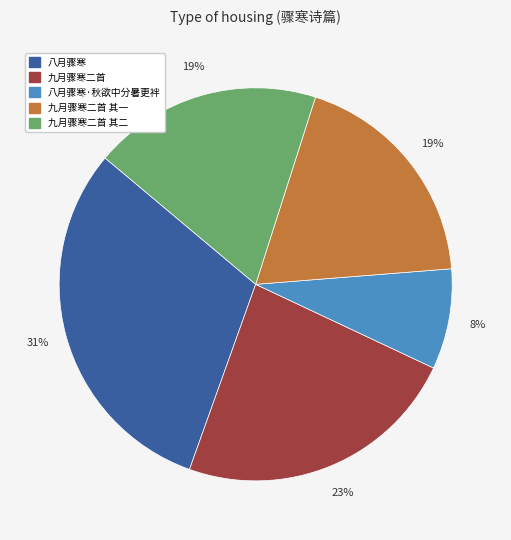

Does any single category account for the majority?

No